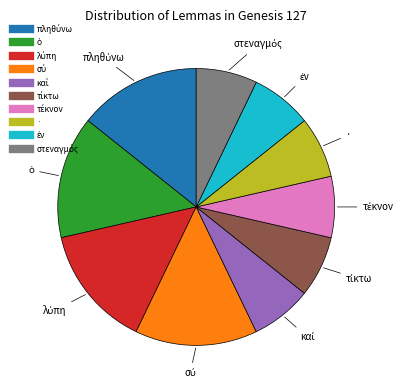

True or false: · accounts for 7% of the total.

True